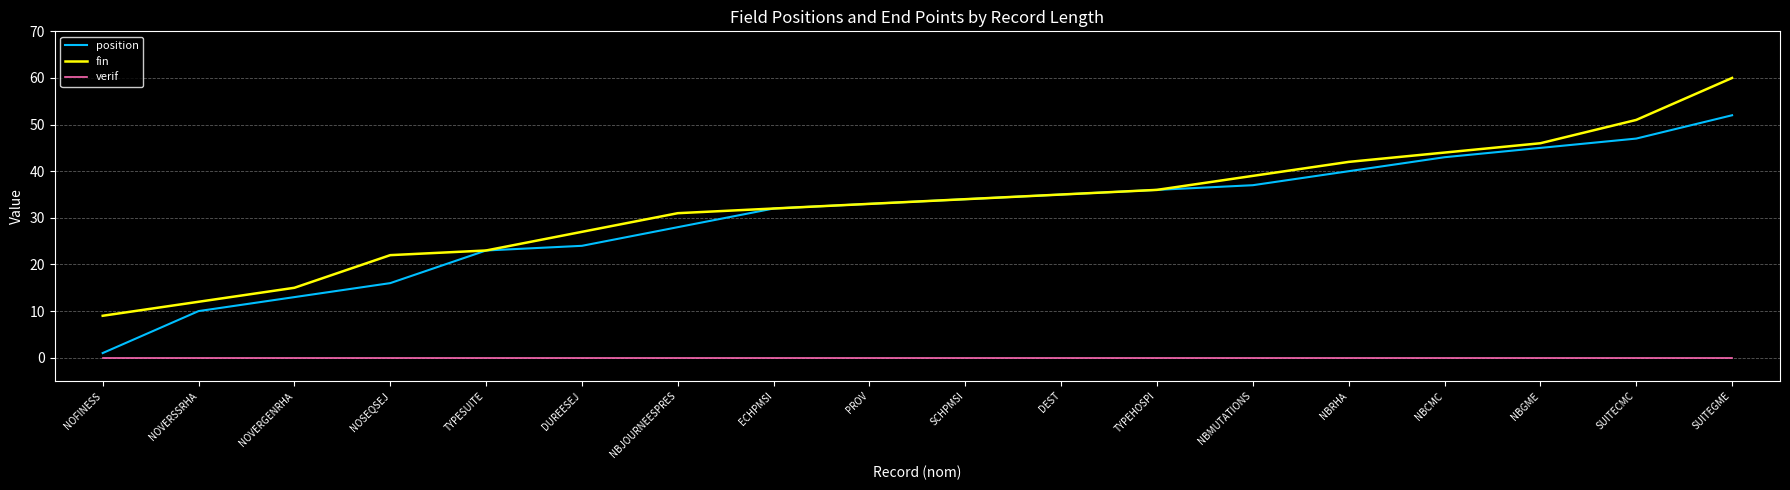

Between DUREESEJ and NBGME, which series saw the biggest shift?

position